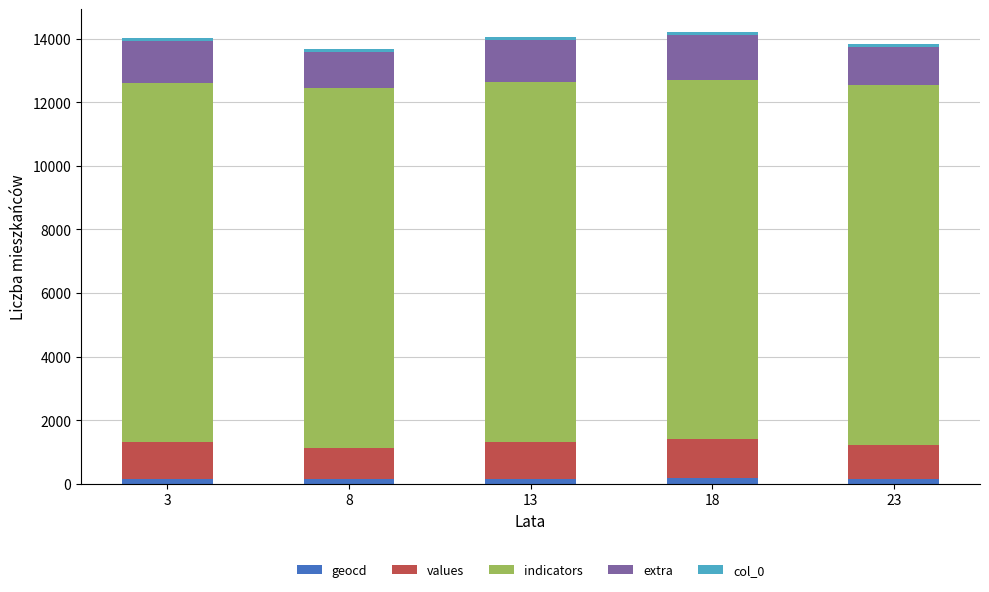

How many data points in geocd are less than 162?

2